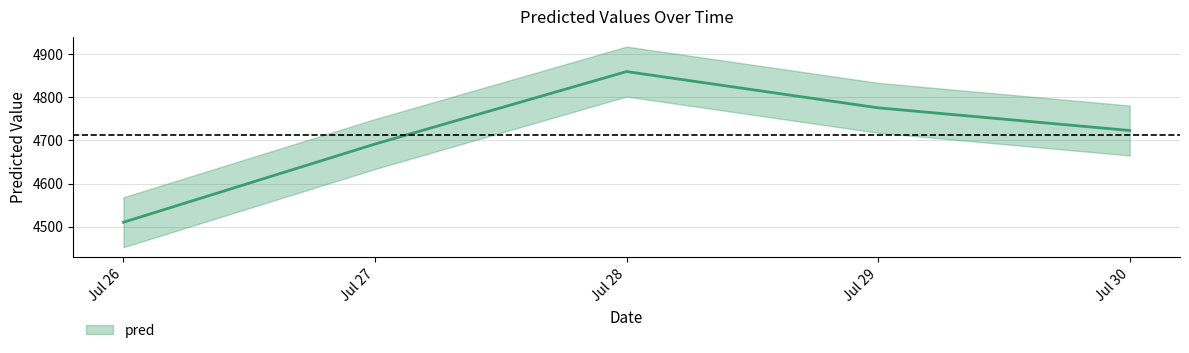

List the labels in order of value, largest first.

Jul 28, Jul 29, Jul 30, Jul 27, Jul 26